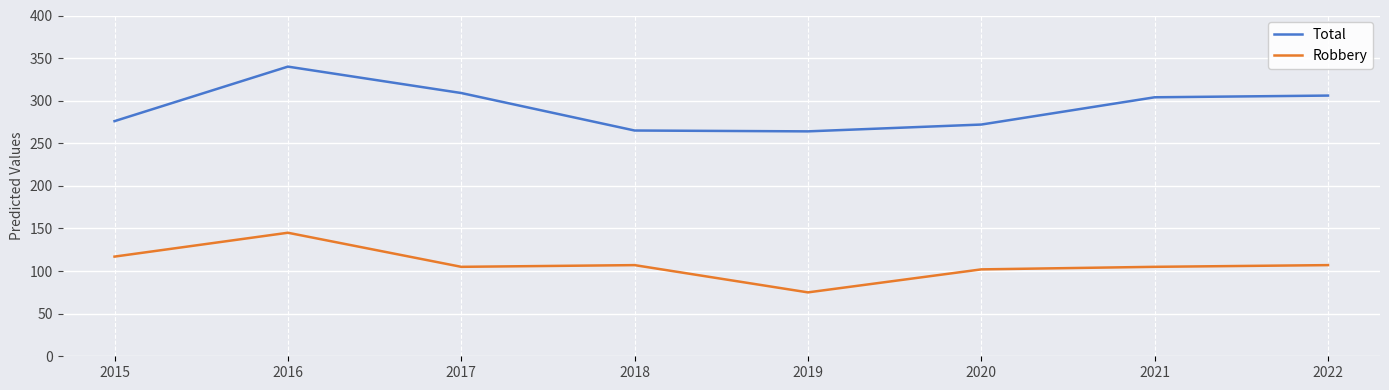

Is it true that Robbery equals 107 at 2018?

True